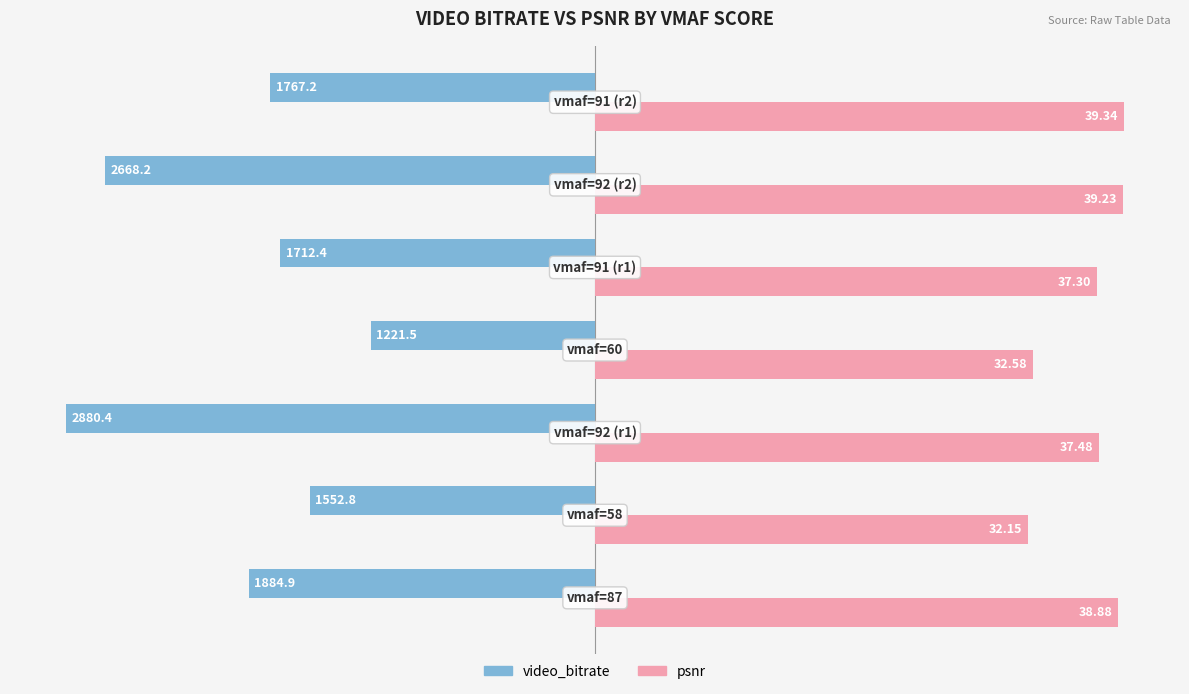

What are all the series names shown in the legend?

video_bitrate, psnr